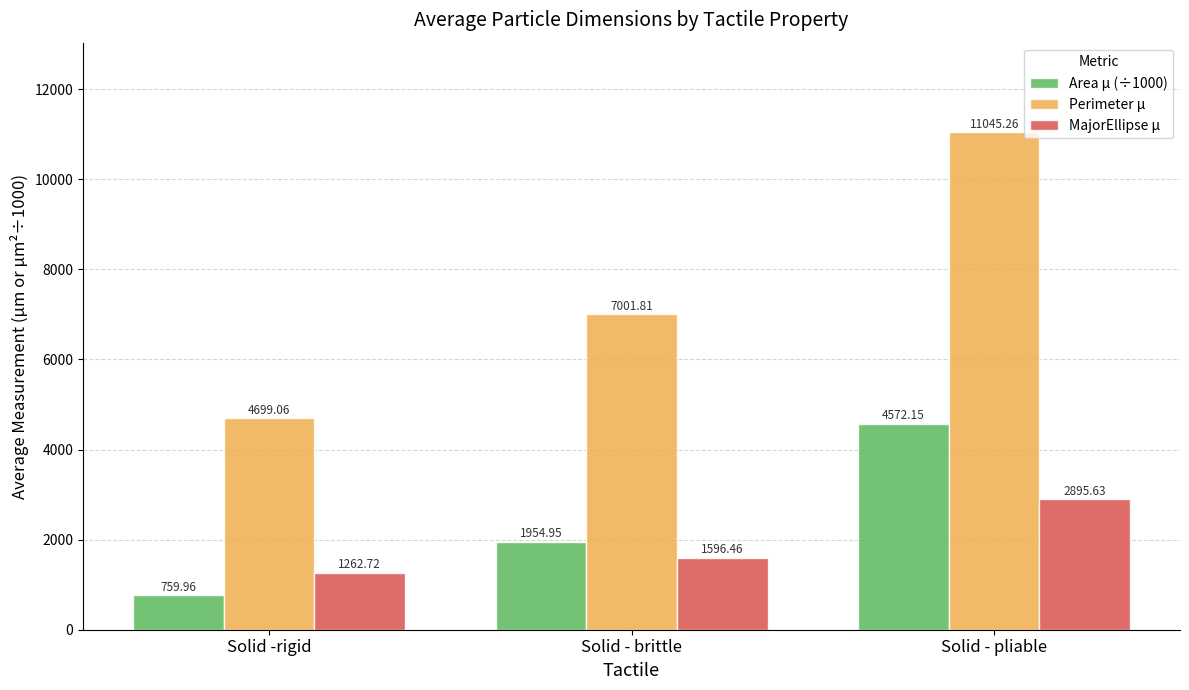

Rank the series by their maximum value, from lowest to highest.

MajorEllipse µ, Area µ (÷1000), Perimeter µ